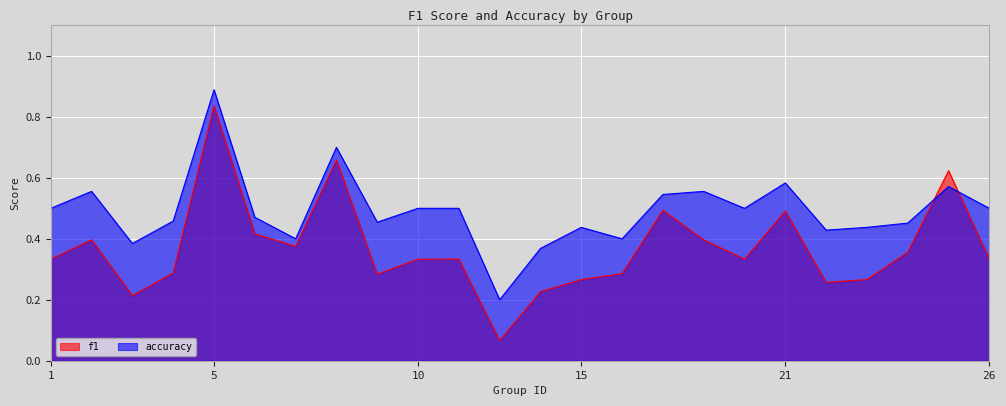

Read the f1 value at 2.

0.4